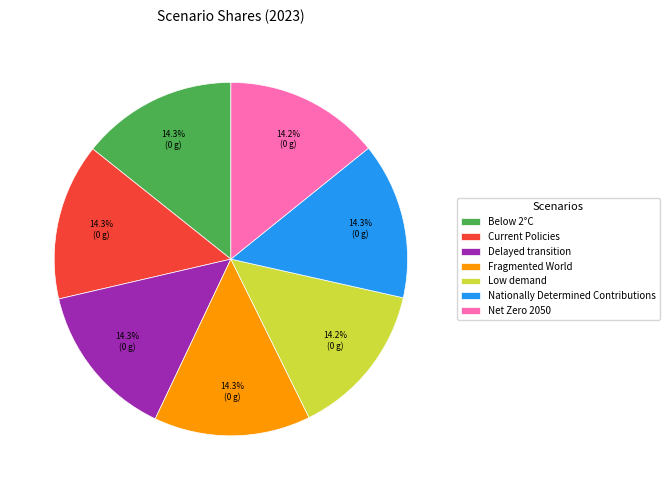

Combined, do Delayed transition and Low demand account for over 50%?

No